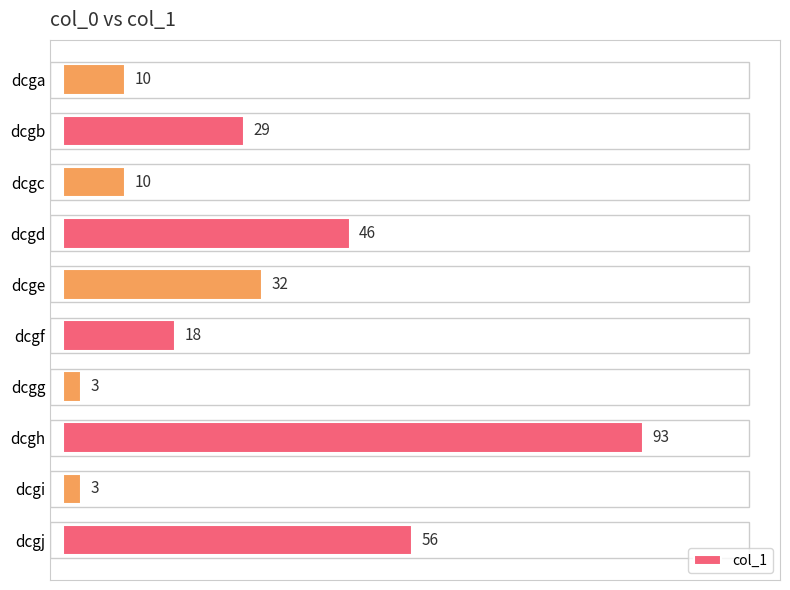

Read the value at dcgf, to the nearest 5.

20